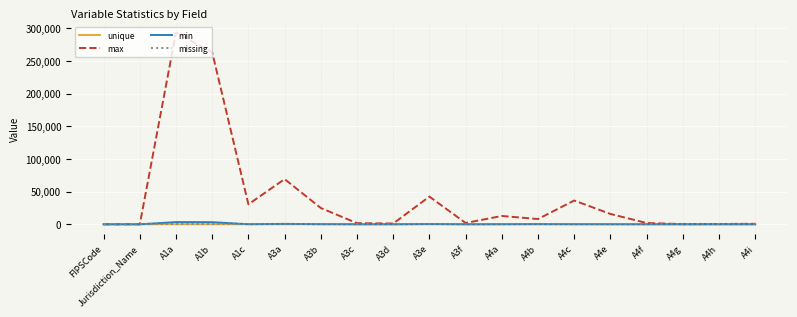

What is the difference between the min values at A3a and Jurisdiction_Name?

651